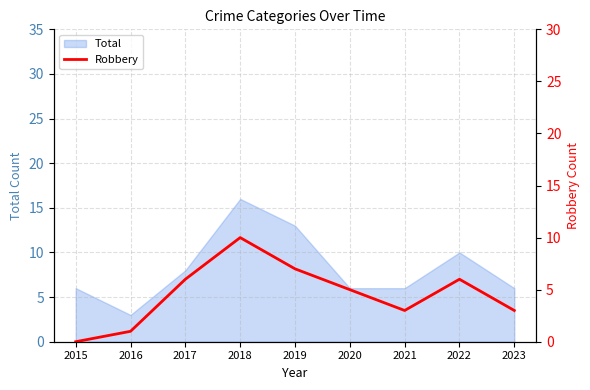

True or false: the data shows 3 at 2023.

True